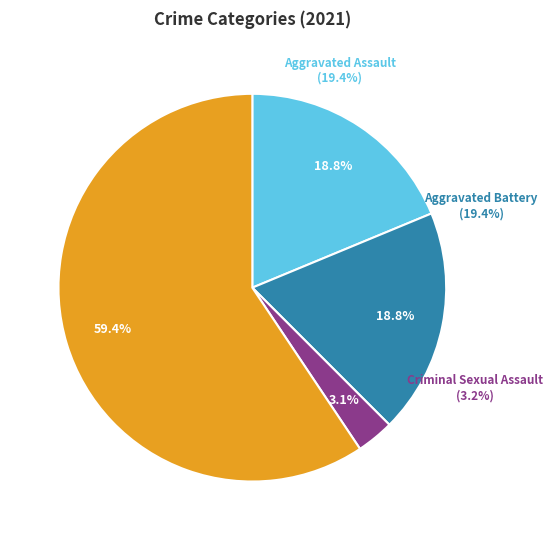

Does Robbery represent more than half of the total?

Yes